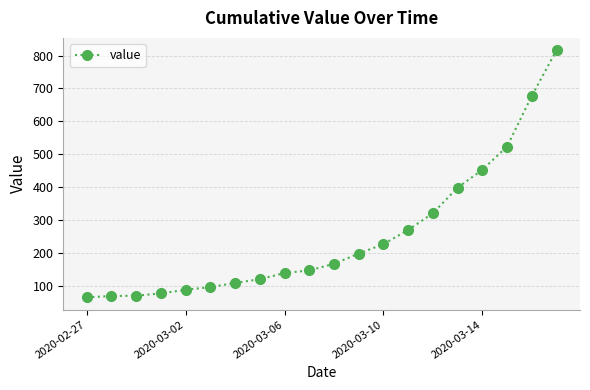

What is the average value?

251